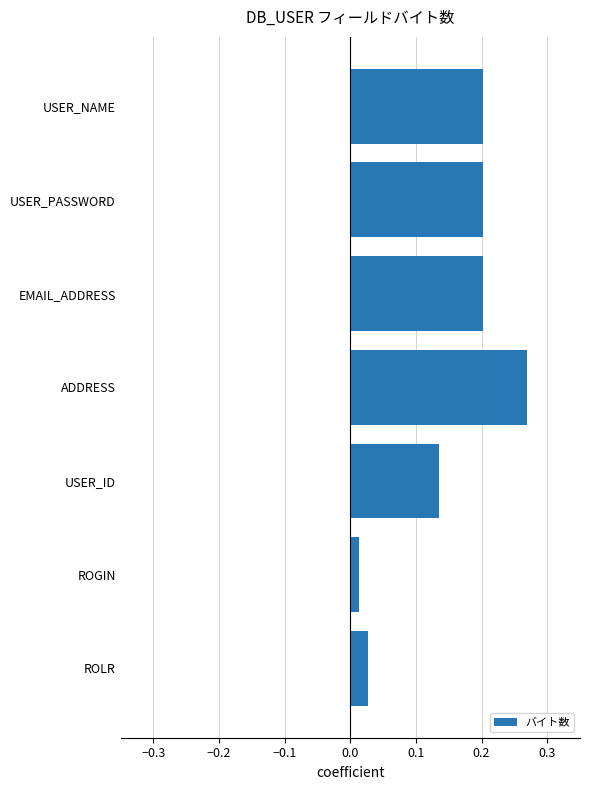

What is the label of the 7th bar from the top?

ROLR